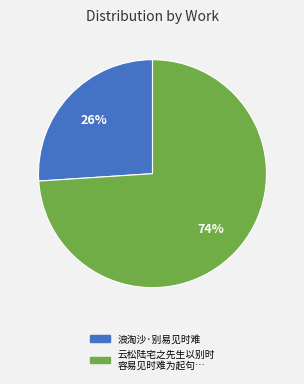

How many slices are in this pie chart?

2